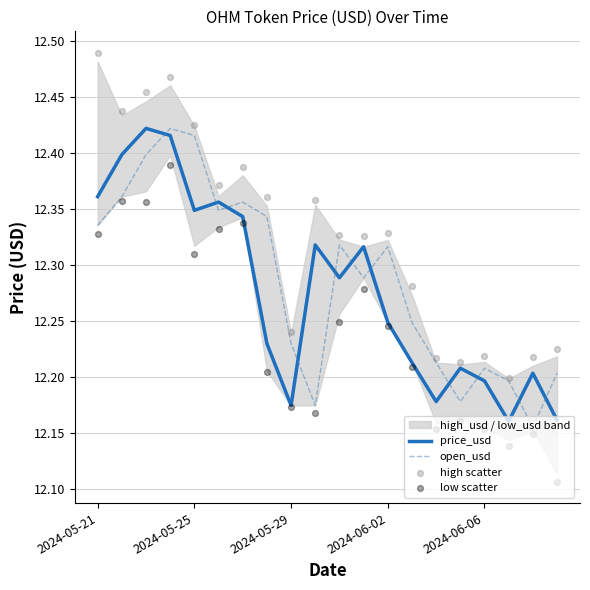

What is the total value across all series at 5?

49.4